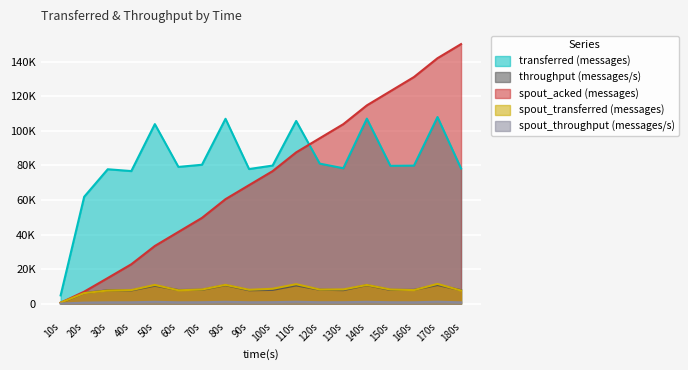

Which series ends up on top after the final intersection of spout_transferred (messages) and spout_acked (messages)?

spout_acked (messages)